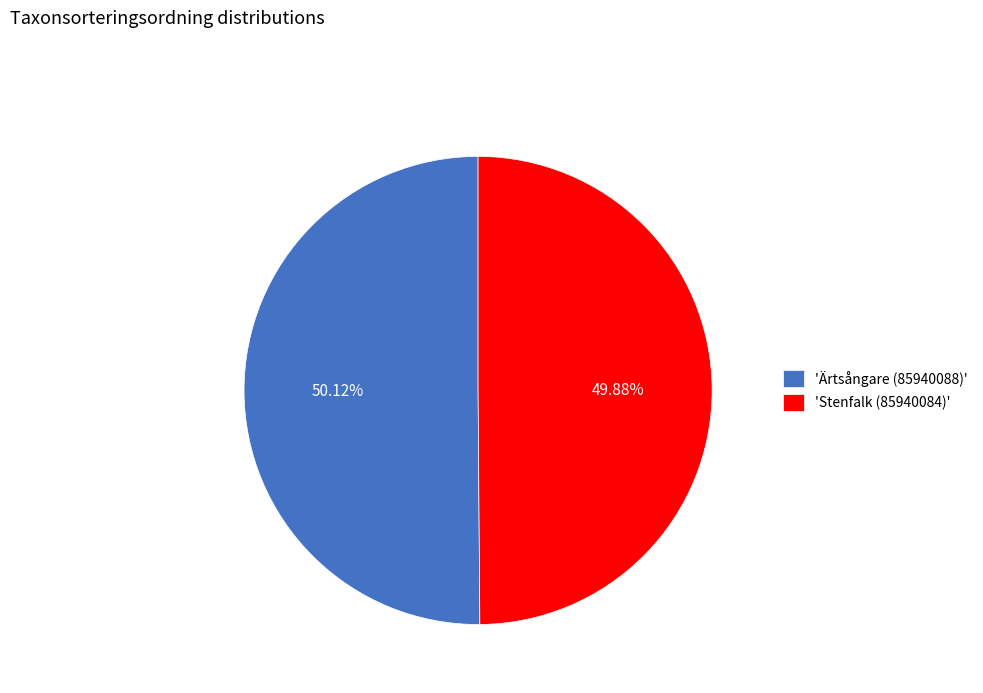

Approximately how many times larger is the value at 'Ärtsångare (85940088)' compared to 'Stenfalk (85940084)'?

1.0